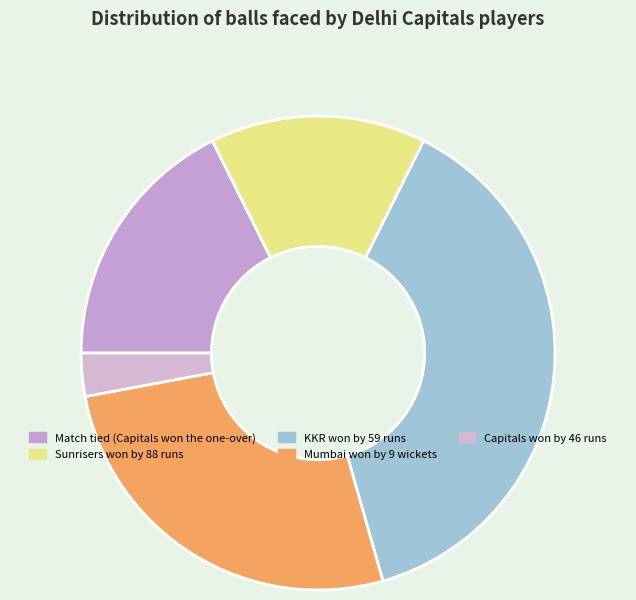

Combined, do KKR won by 59 runs and Mumbai won by 9 wickets account for over 50%?

Yes